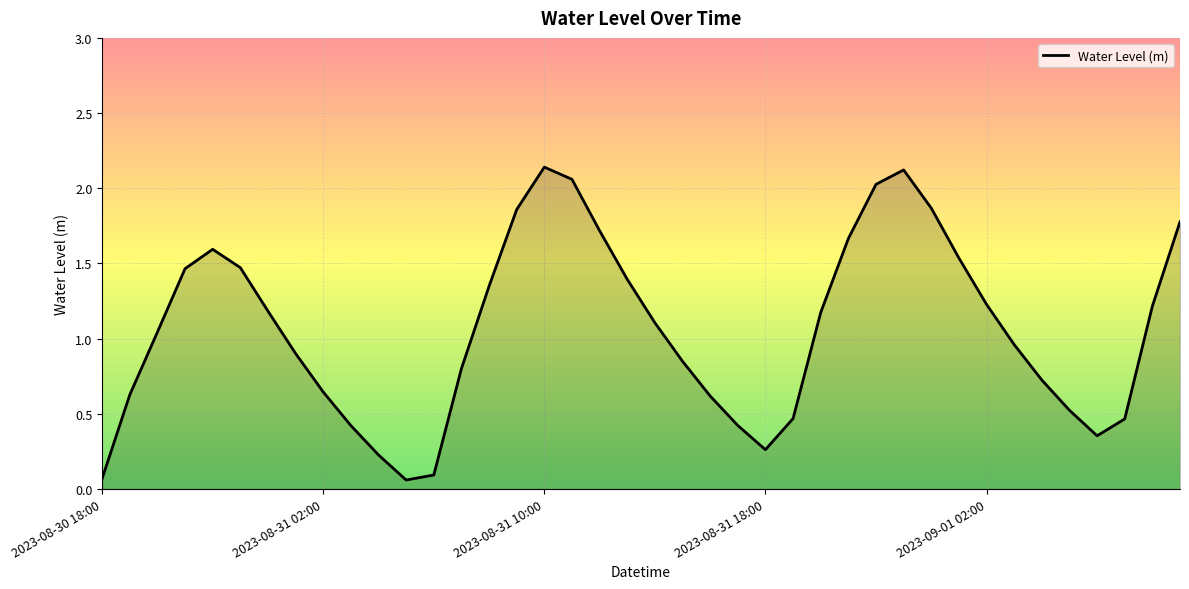

How many lines are shown in the chart?

1